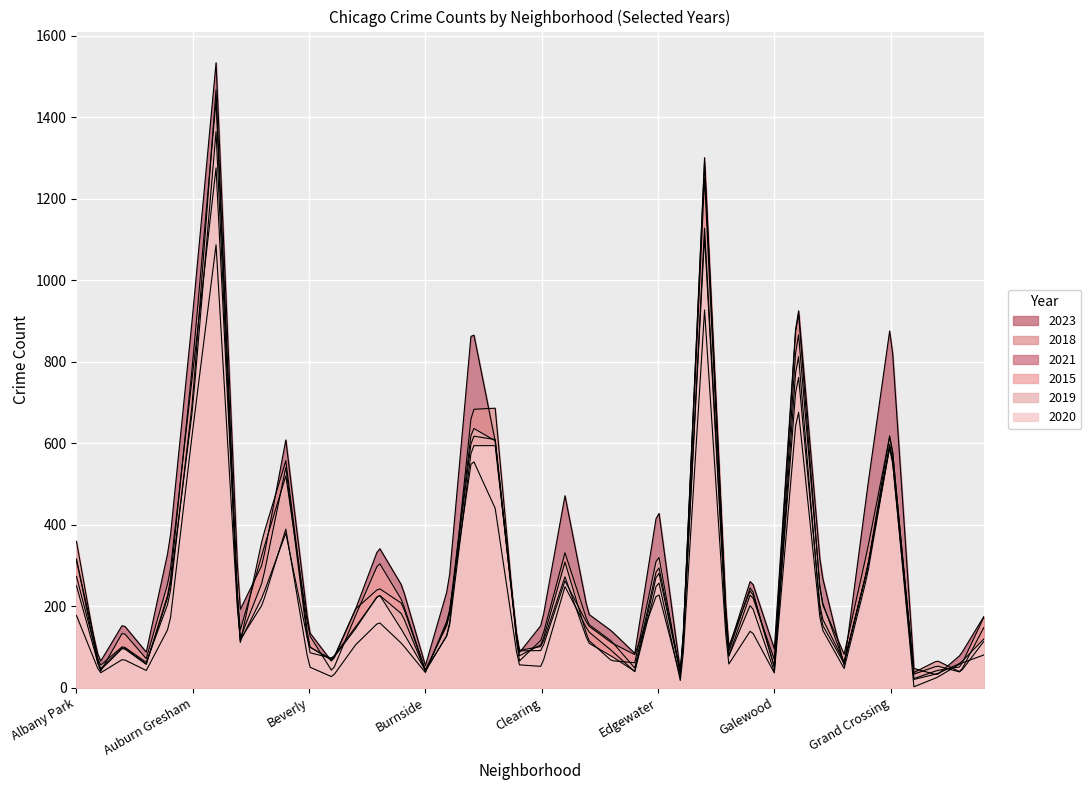

At which category is the sum across all series the highest?

Austin